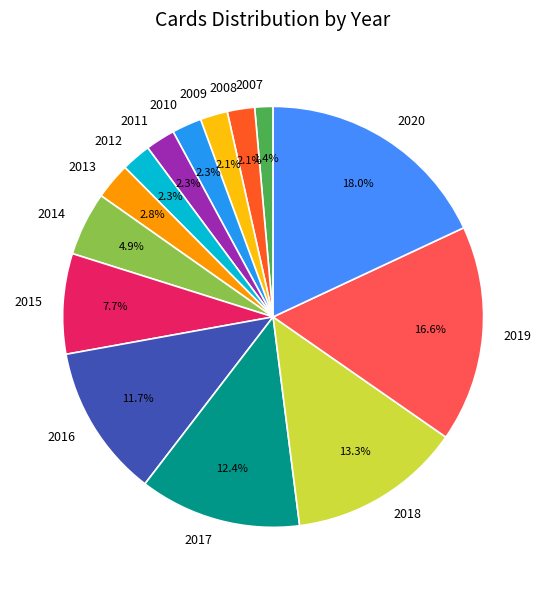

To the nearest percent, what percentage of the pie is 2020?

18%